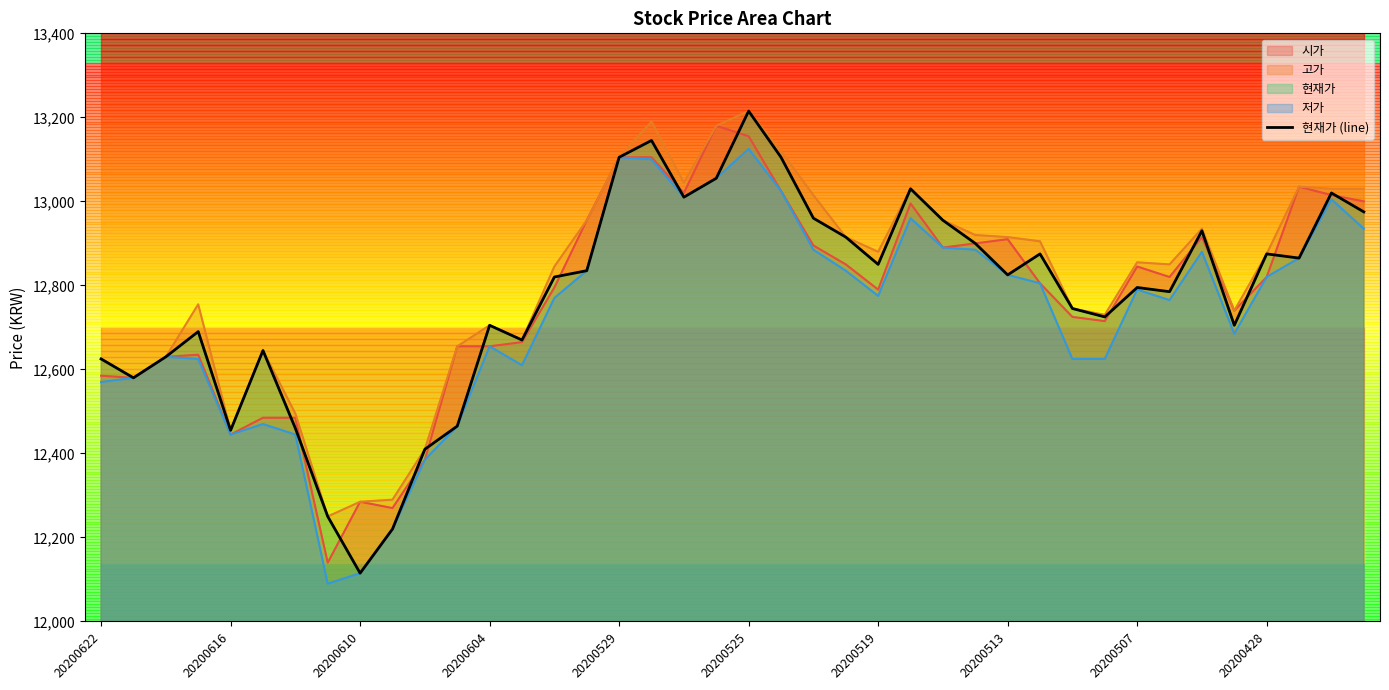

What is the value of the 1st point from the left?

12625